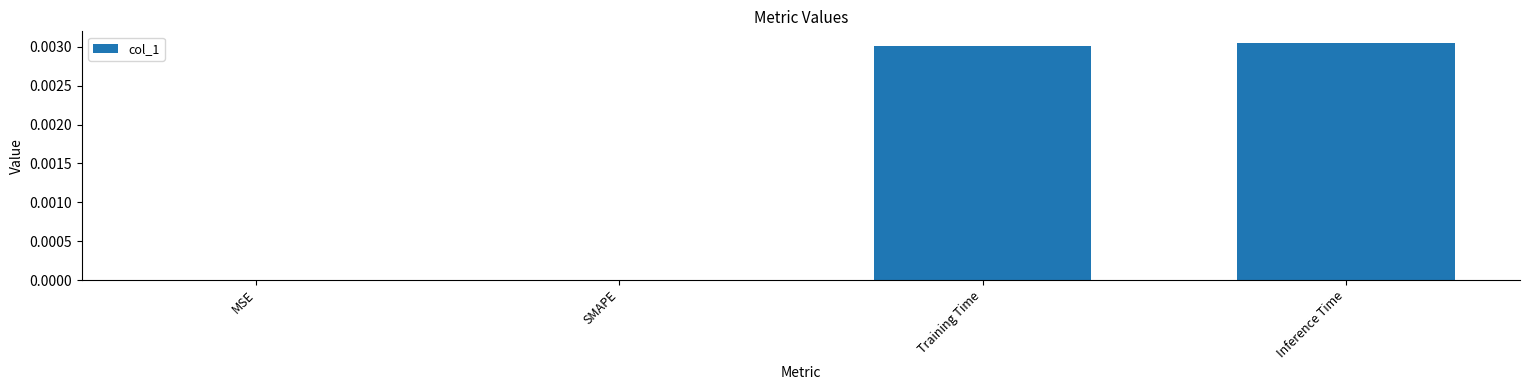

Between MSE and Inference Time, which is larger?

Inference Time